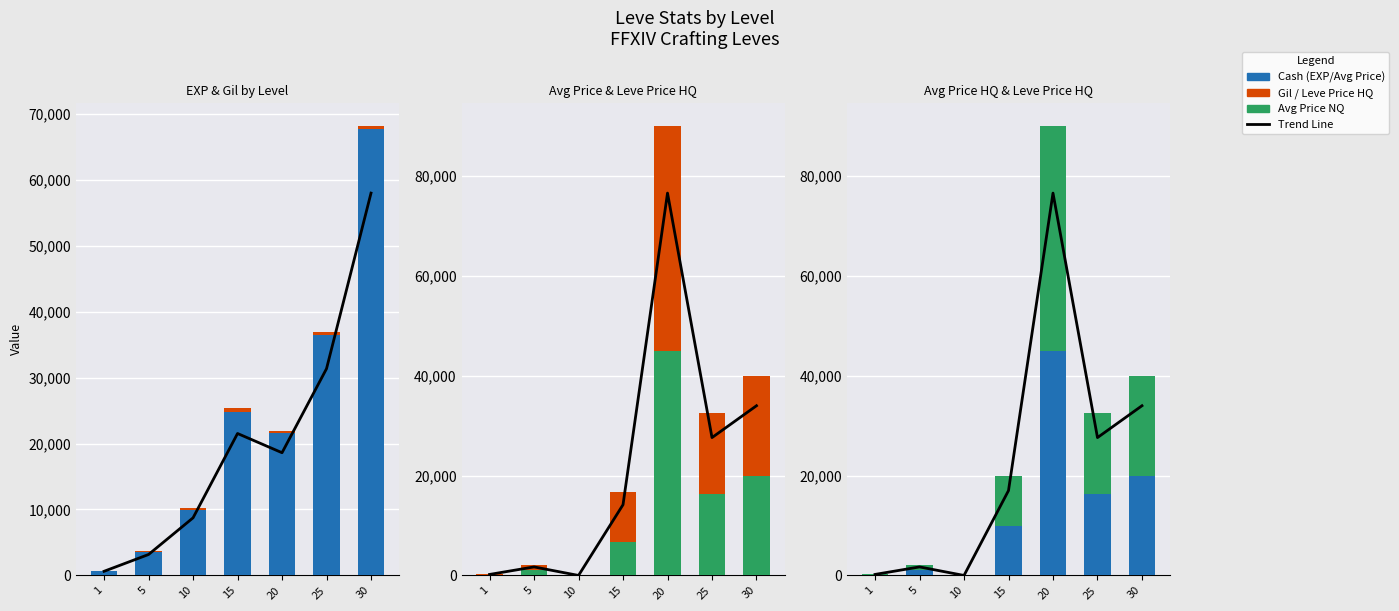

Where does the Trend Line series first go above 17007?

15